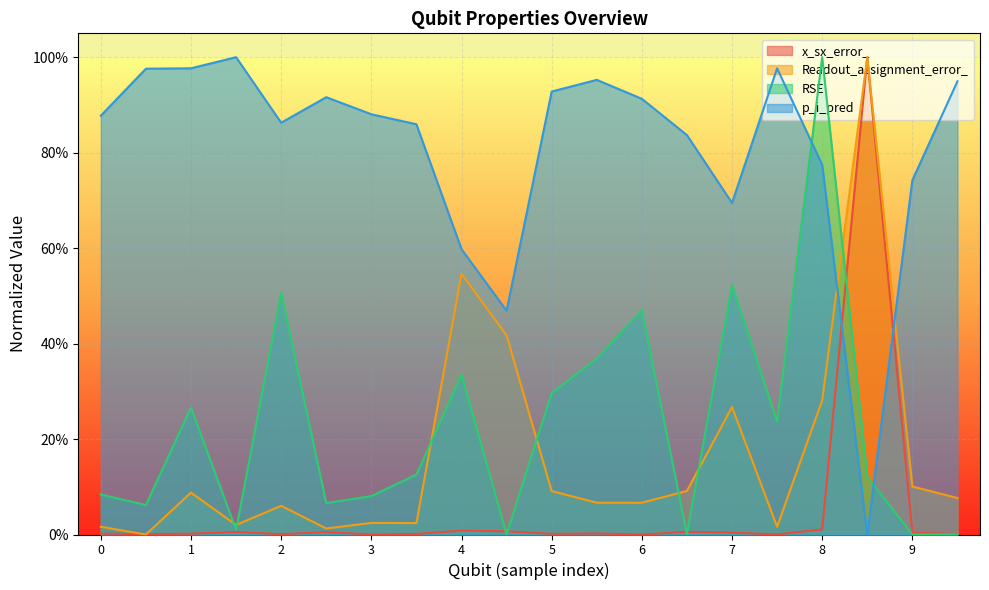

Reading left to right, what are all the values shown in this chart?

x_sx_error_: 0.0	0.0	0.0	0.0	0.0	0.0	0.0	0.0	0.0	0.0	0.0	0.0	0.0	0.0	0.0	0.0	0.0	1.0	0.0	0.0
Readout_assignment_error_: 0.0	0.0	0.1	0.0	0.1	0.0	0.0	0.0	0.5	0.4	0.1	0.1	0.1	0.1	0.3	0.0	0.3	1.0	0.1	0.1
RSE: 0.1	0.1	0.3	0.0	0.5	0.1	0.1	0.1	0.3	0.0	0.3	0.4	0.5	0.0	0.5	0.2	1.0	0.1	0.0	0.0
p_i_pred: 0.9	1.0	1.0	1.0	0.9	0.9	0.9	0.9	0.6	0.5	0.9	1.0	0.9	0.8	0.7	1.0	0.8	0.0	0.7	0.9